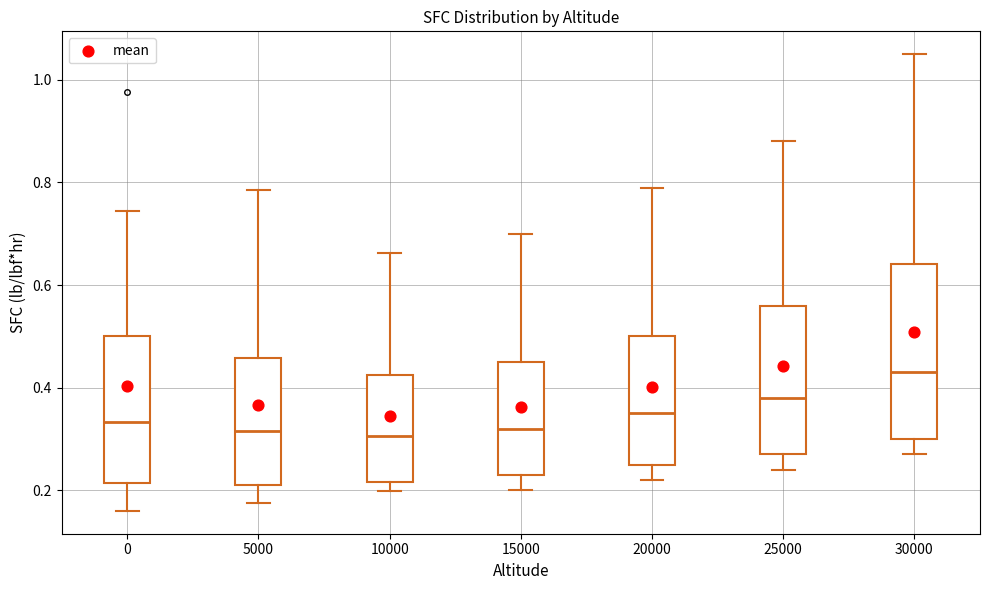

Which box has the highest median line?

30000